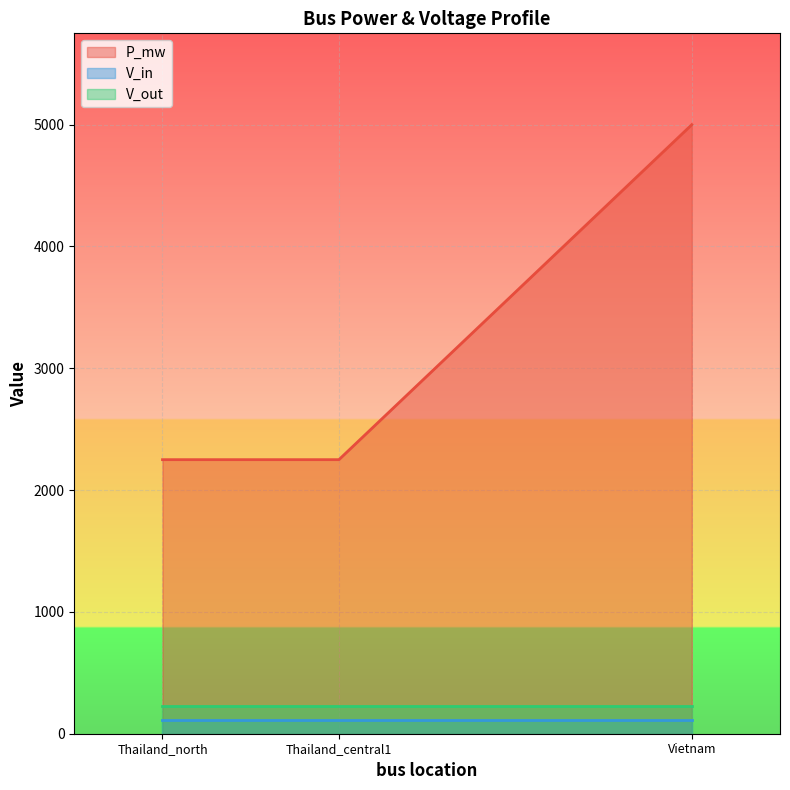

How many data points does each series have?

3